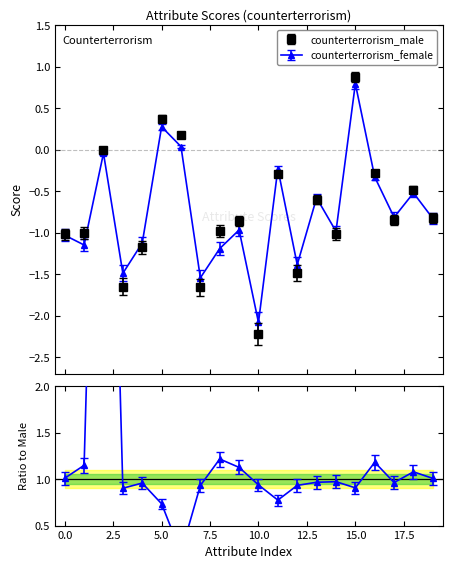

What is the smallest value displayed?

-2.2